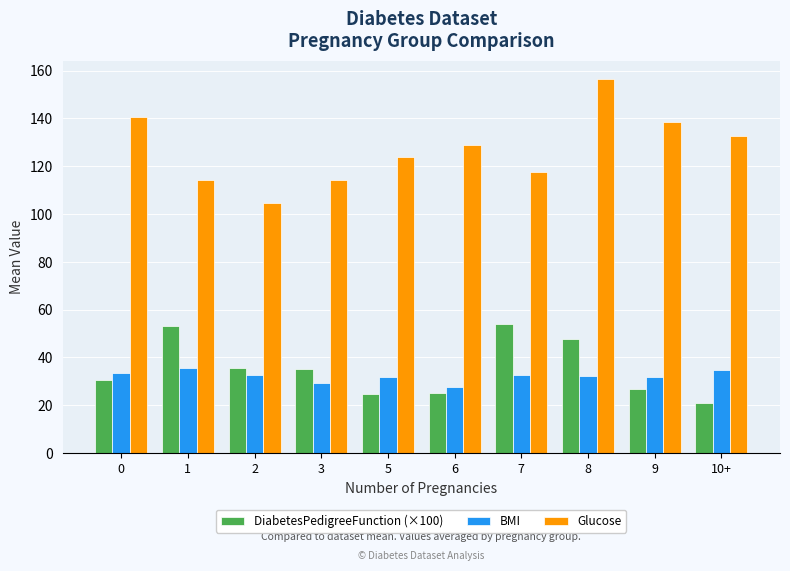

How many values in the Glucose series are below 128?

5